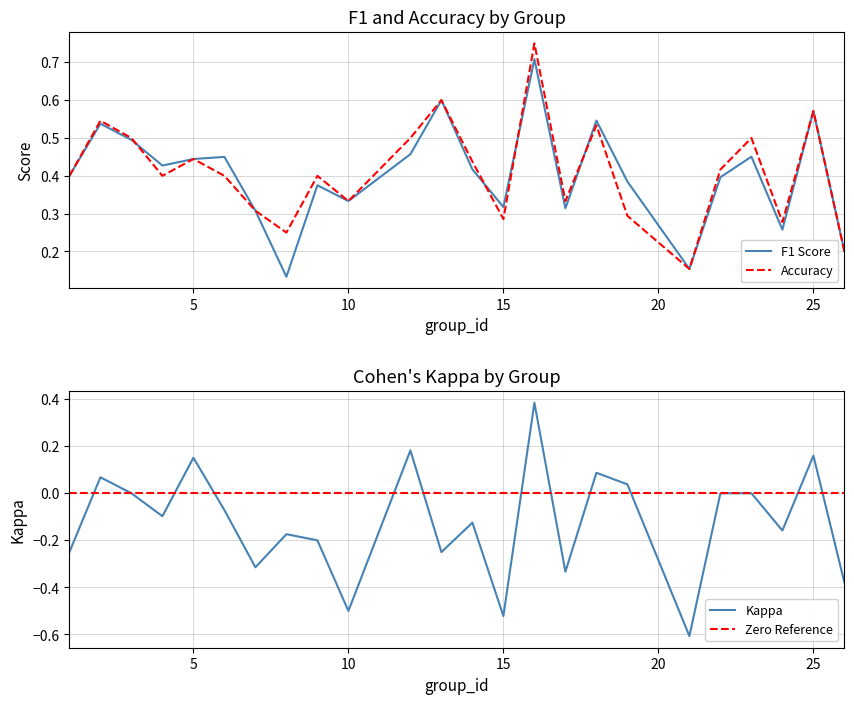

True or false: Accuracy has more than 2 interior local peaks.

True